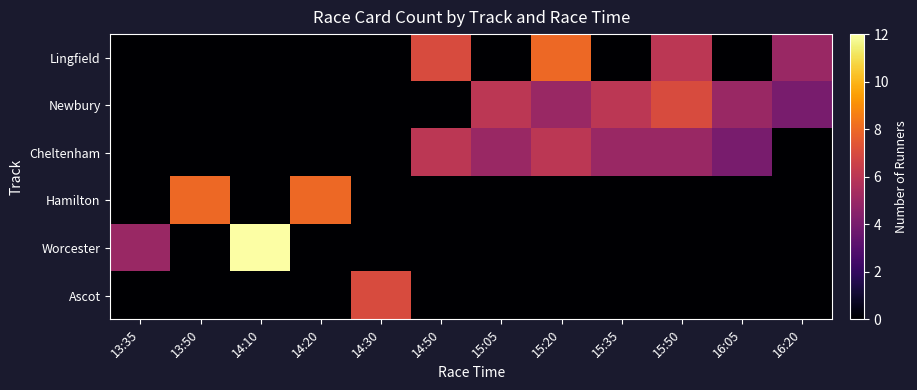

At which category is the sum across all series the highest?

15:20